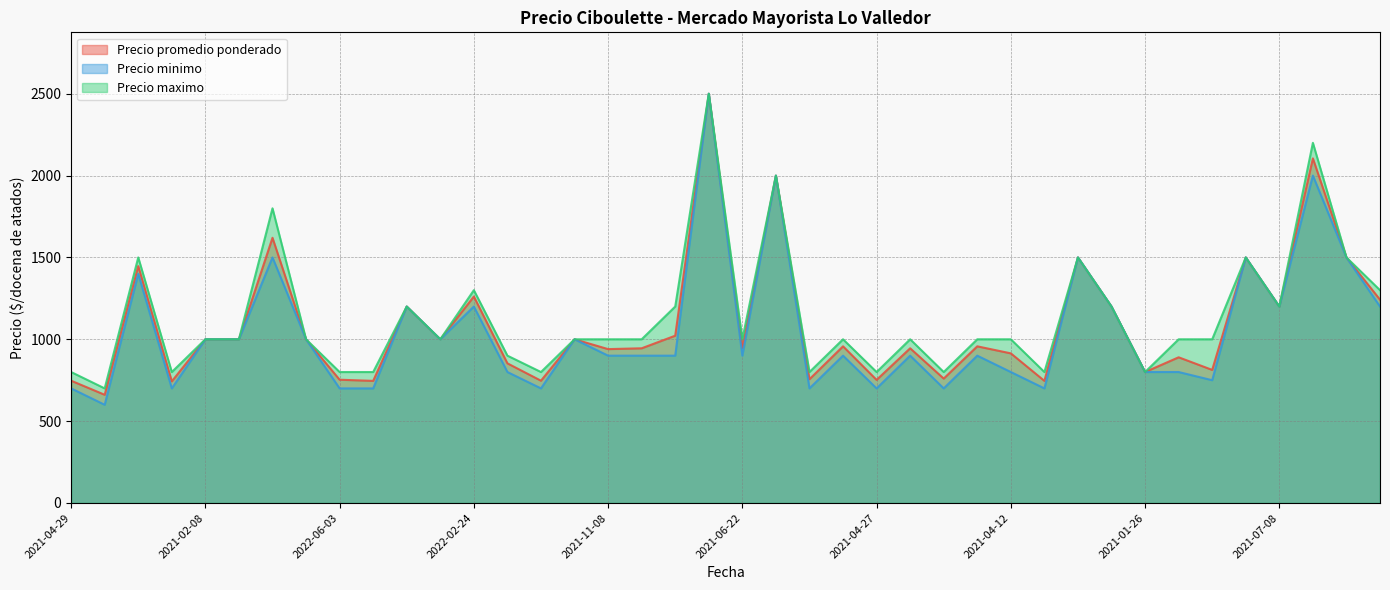

Between 2021-11-18 and 2022-06-08, which series saw the biggest shift?

Precio promedio ponderado